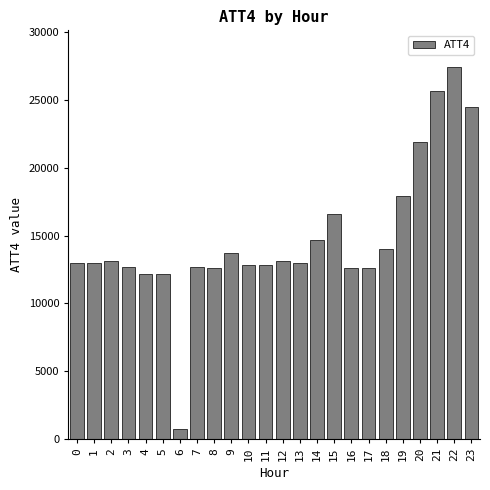

What is the maximum value shown in the chart?

27400